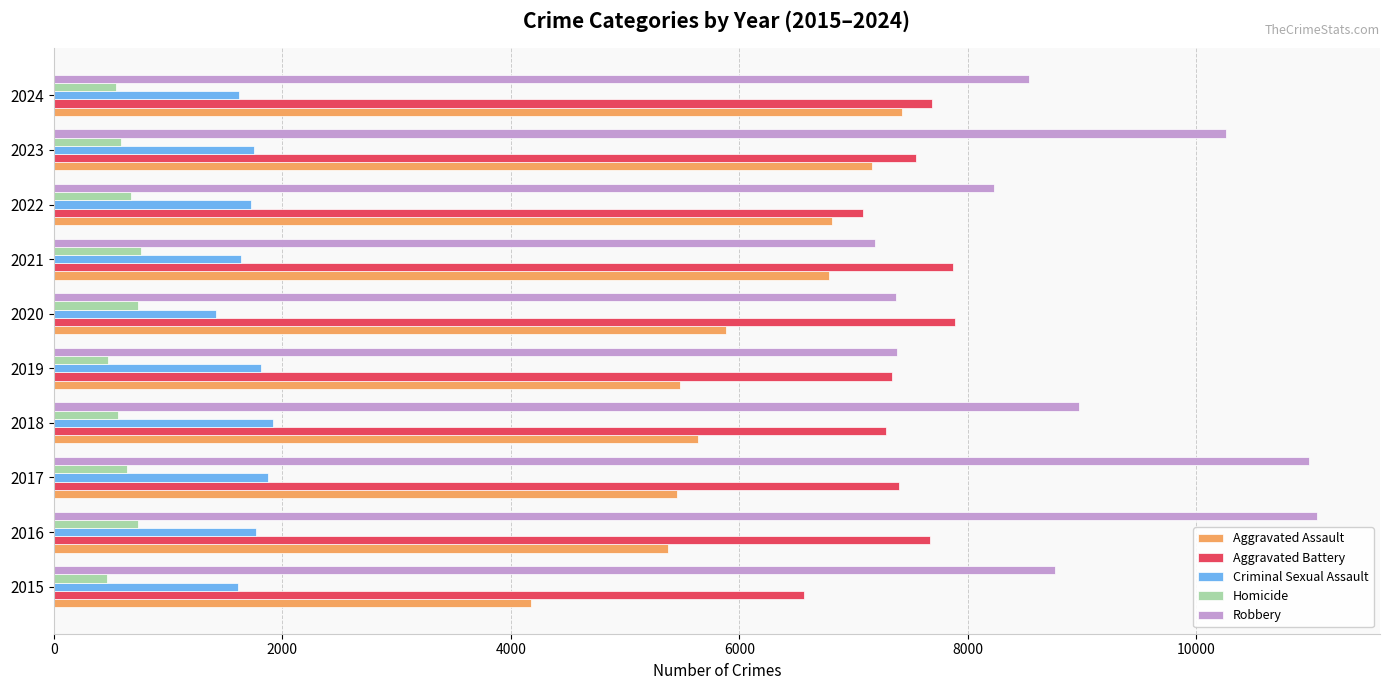

At which category is the sum across all series the highest?

2023